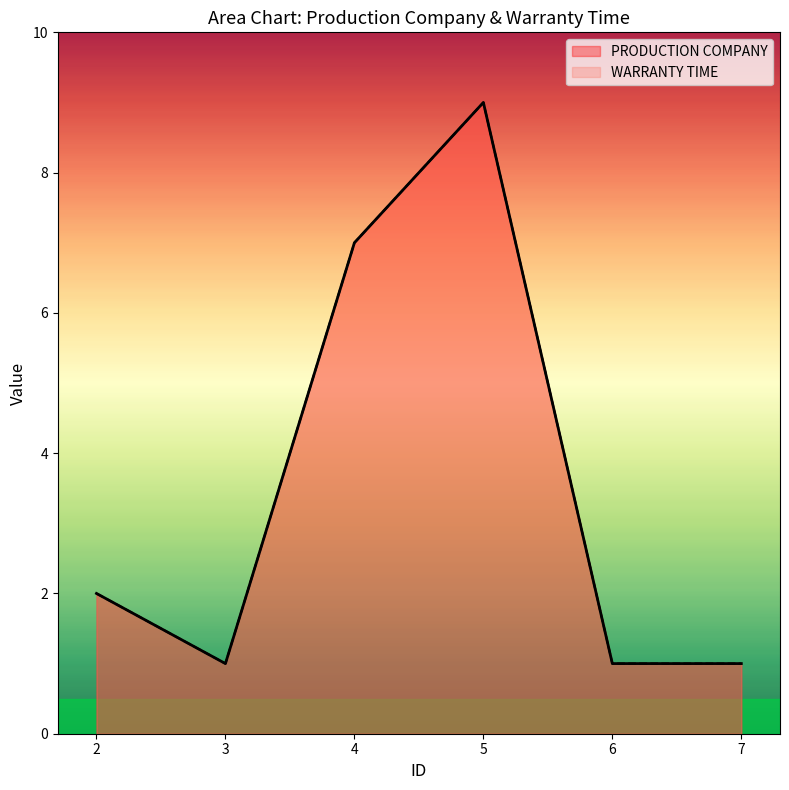

Which series has the largest total across all categories?

PRODUCTION COMPANY